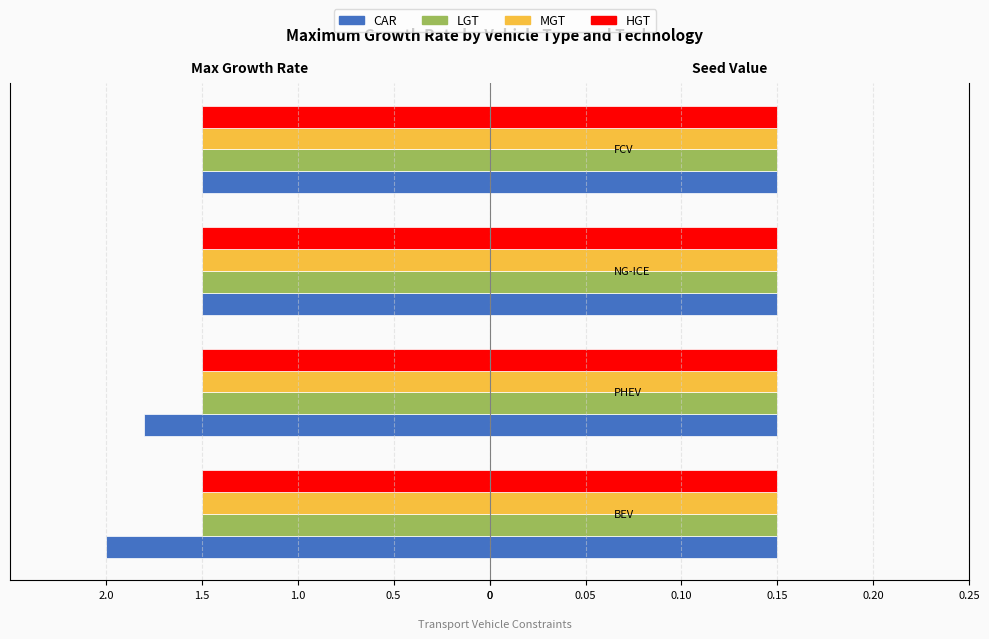

Is the value of MGT at NG-ICE greater than the value of CAR at FCV?

No